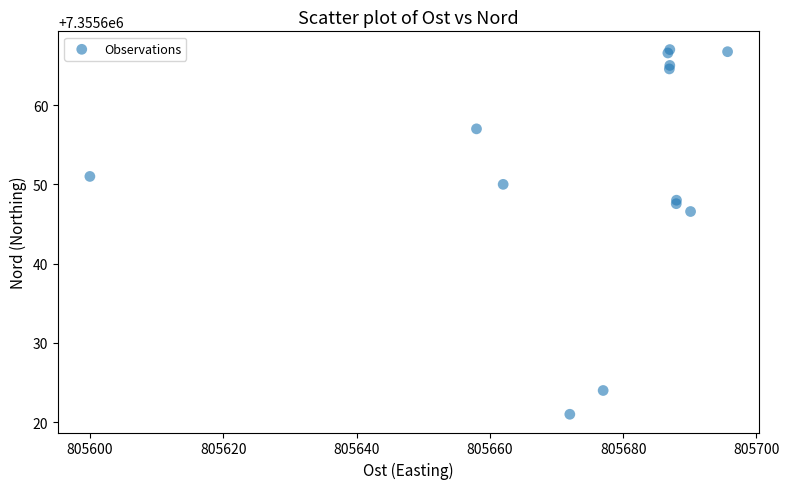

What Y value in the scatter plot is closest to 7355644?

7355646.6